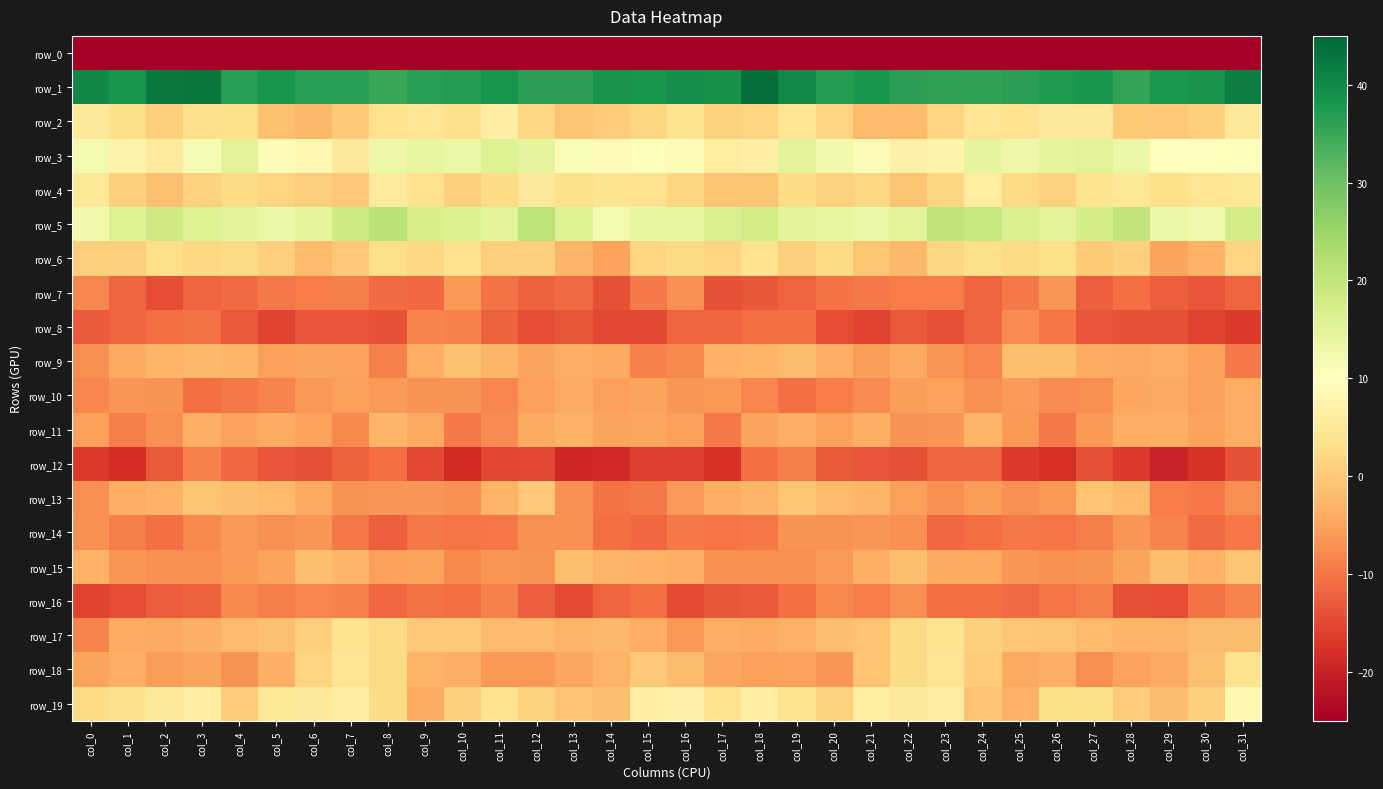

Read the row_16 value at col_10.

-10.9